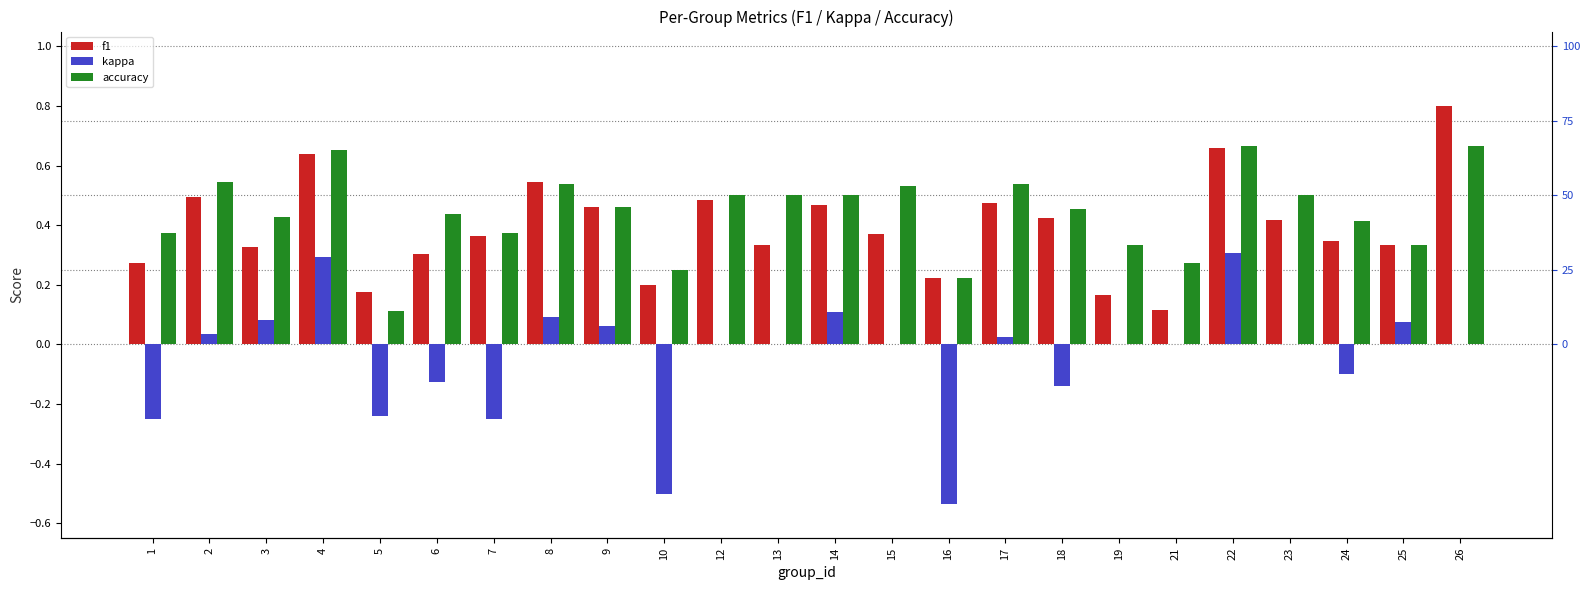

Reading left to right, extract all data points from this chart.

f1: 0.3	0.5	0.3	0.6	0.2	0.3	0.4	0.5	0.5	0.2	0.5	0.3	0.5	0.4	0.2	0.5	0.4	0.2	0.1	0.7	0.4	0.3	0.3	0.8
kappa: -0.2	0.0	0.1	0.3	-0.2	-0.1	-0.2	0.1	0.1	-0.5	0.0	0.0	0.1	0.0	-0.5	0.0	-0.1	0.0	0.0	0.3	0.0	-0.1	0.1	0.0
accuracy: 0.4	0.5	0.4	0.7	0.1	0.4	0.4	0.5	0.5	0.2	0.5	0.5	0.5	0.5	0.2	0.5	0.5	0.3	0.3	0.7	0.5	0.4	0.3	0.7